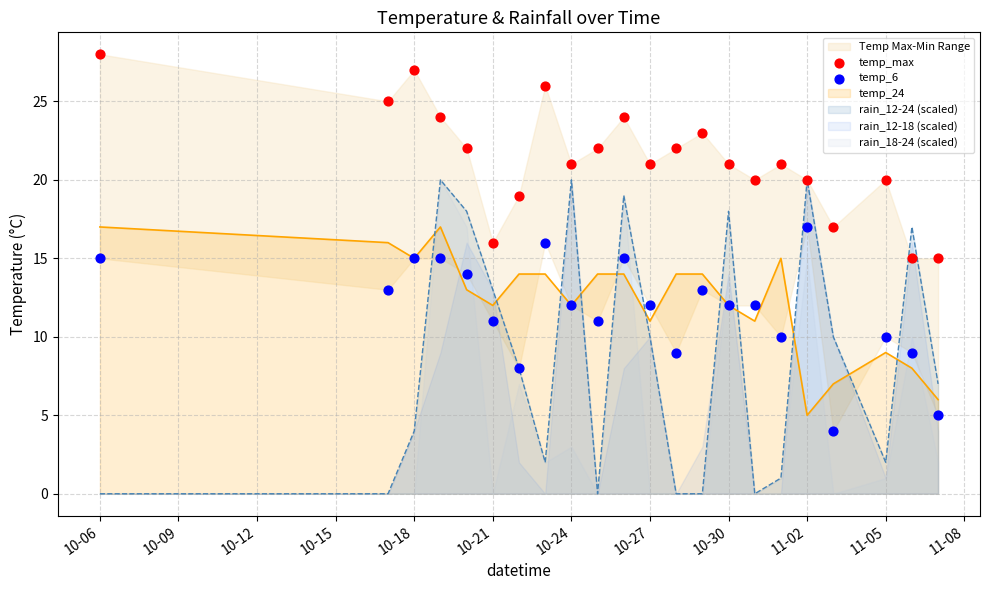

Which series has the largest total across all categories?

temp_max